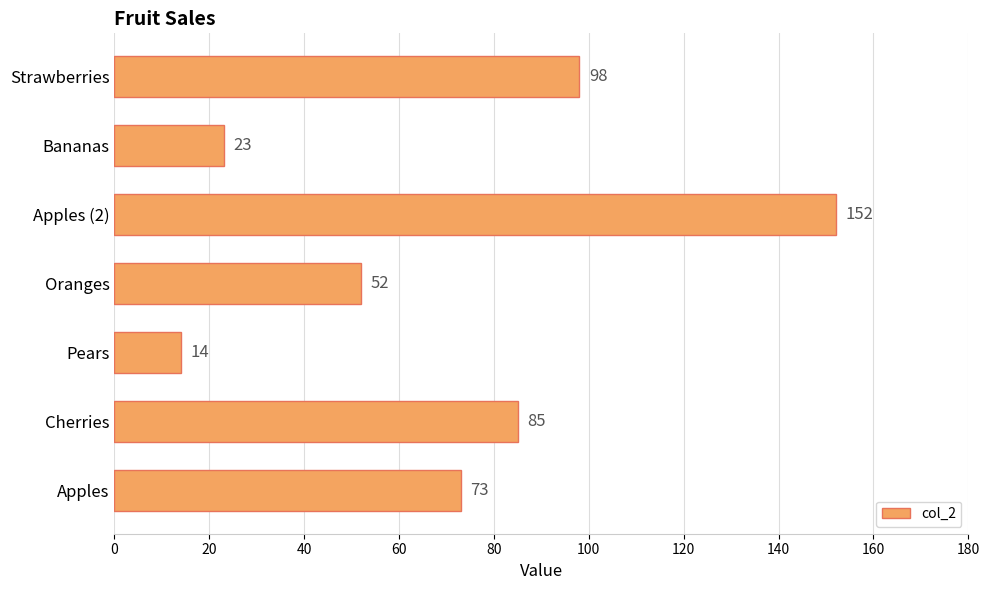

What is the ratio of the value at Apples to the value at Cherries?

0.9